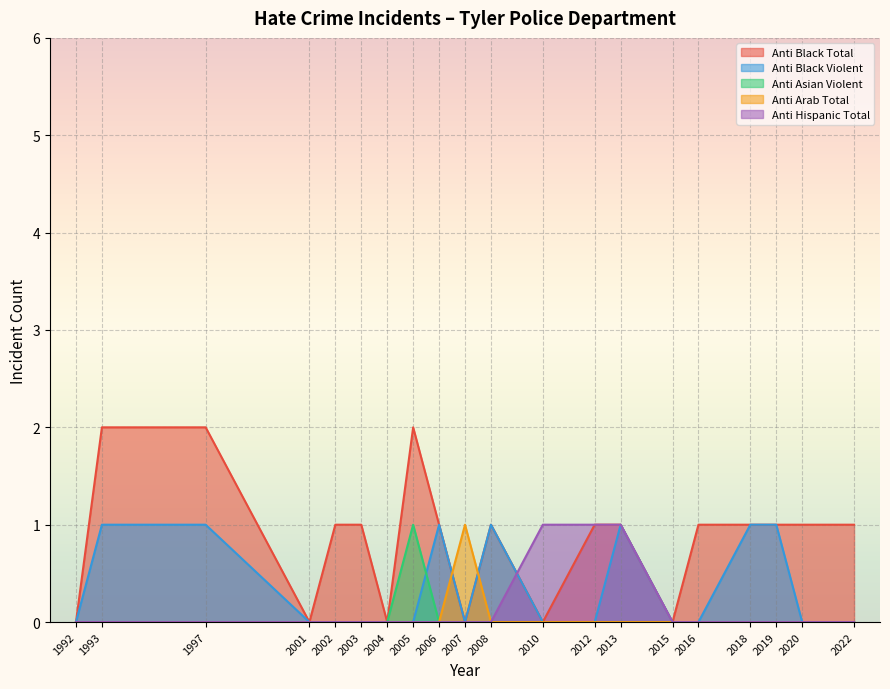

At which label is anti_black_violent closest to 0?

1992